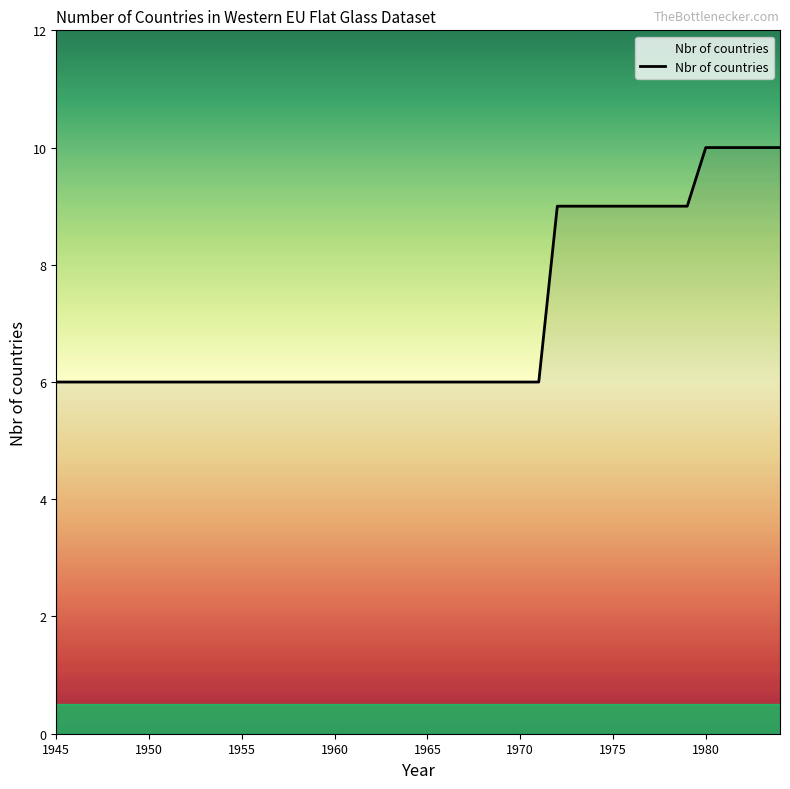

What is the difference between the maximum and minimum values?

4